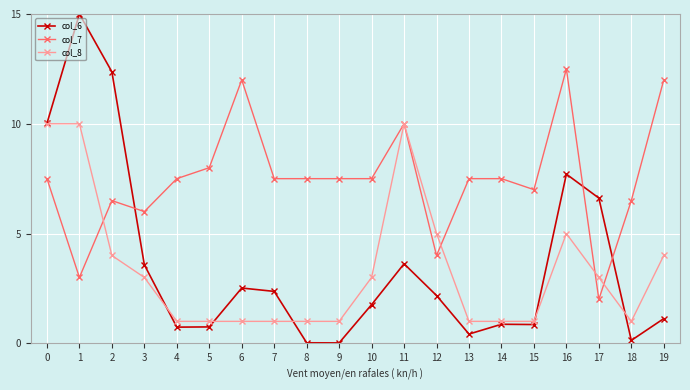

What is the difference between the highest and lowest values at 1?

12.0